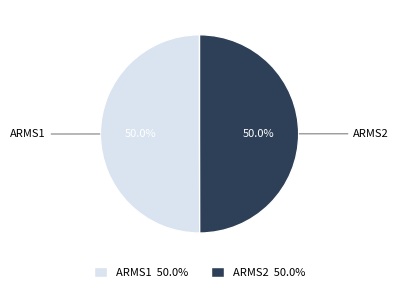

What is the ratio of the value at ARMS2 to the value at ARMS1?

1.0